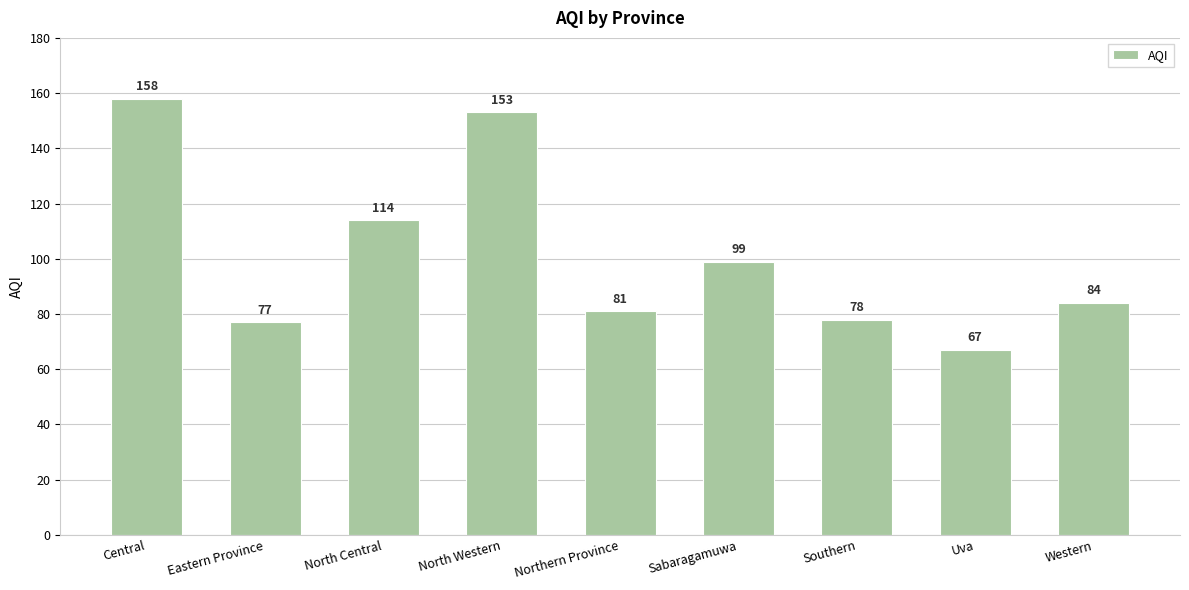

What is the difference between the values at Central and North Central?

44